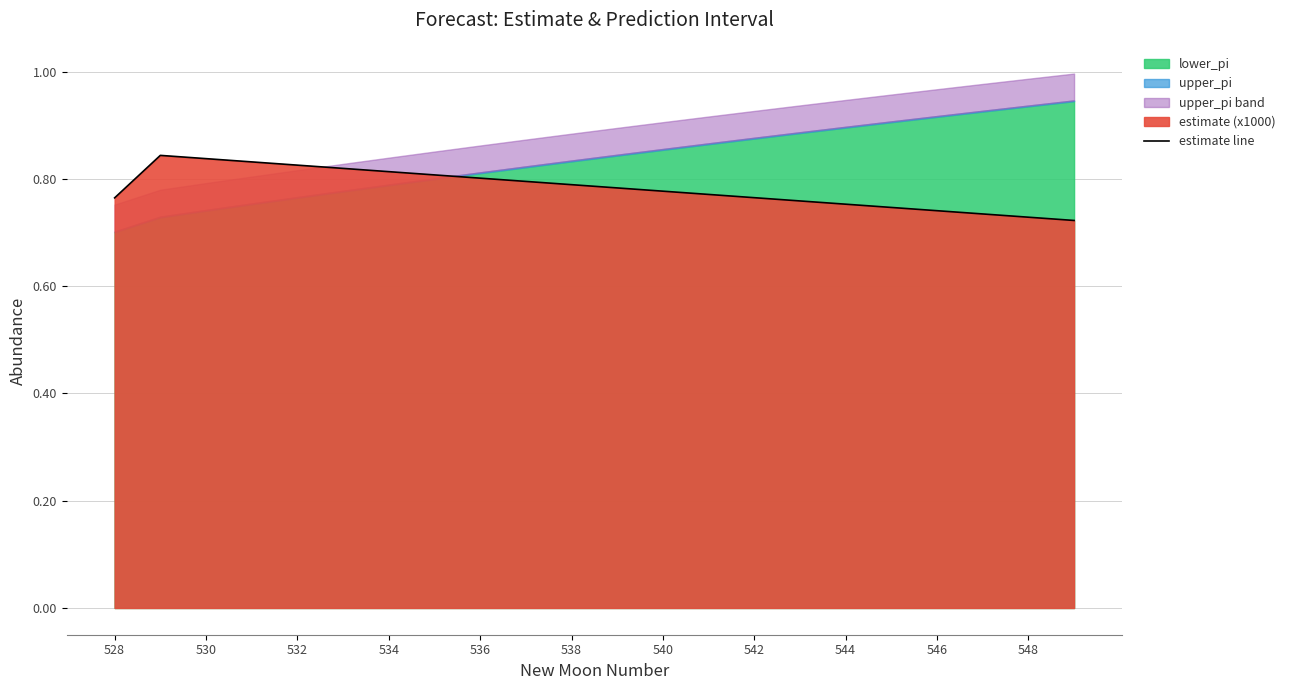

The value of estimate line at 538 is 0.8. True or false?

True